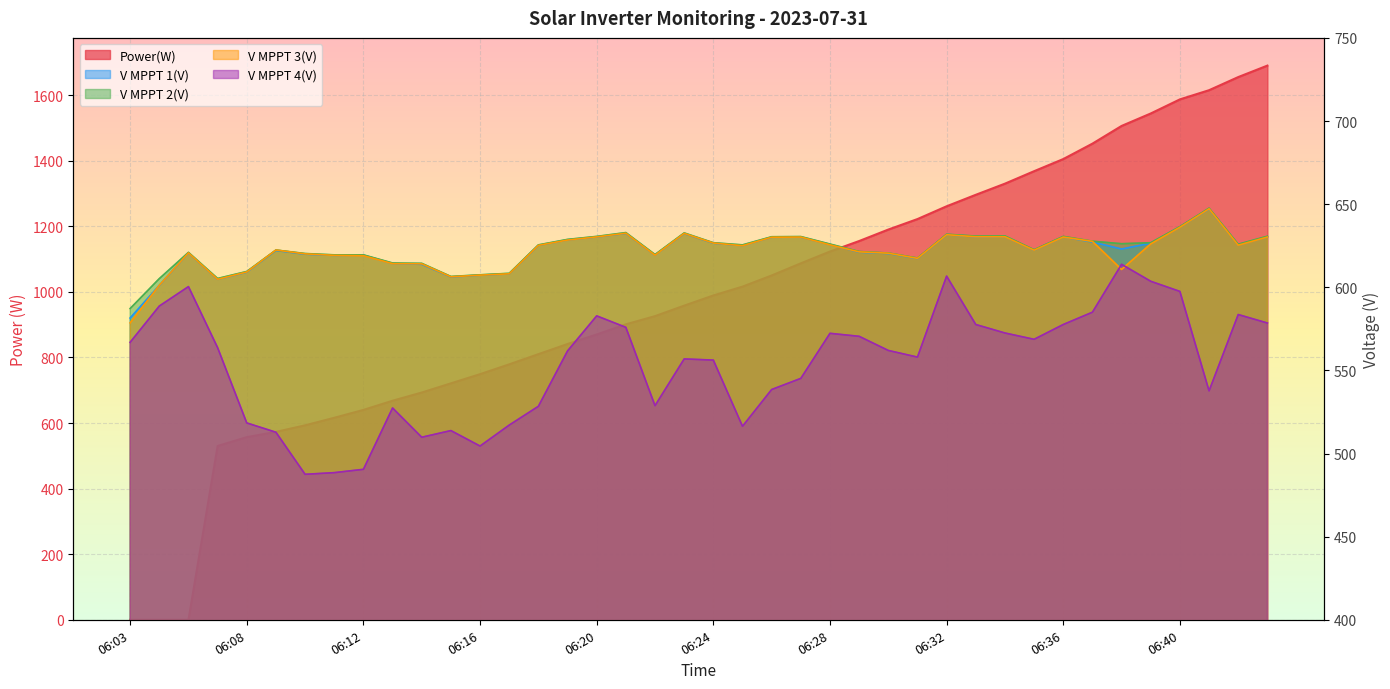

What is the value of the V MPPT 3(V) point at the 13th from the left?

607.3